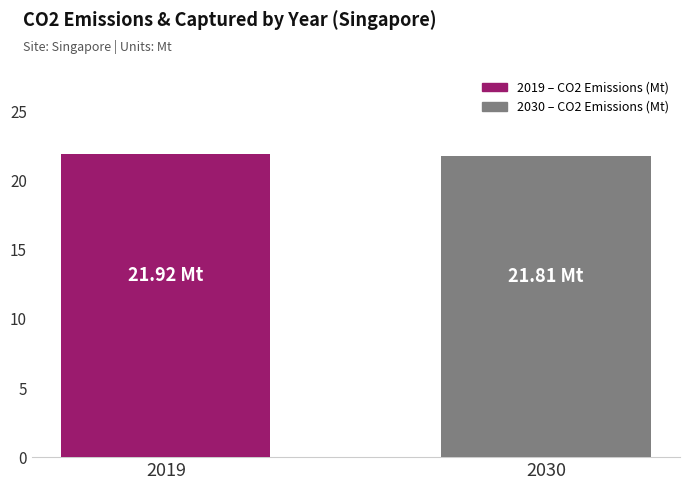

What is the ratio of the value at 2030 to the value at 2019?

1.0